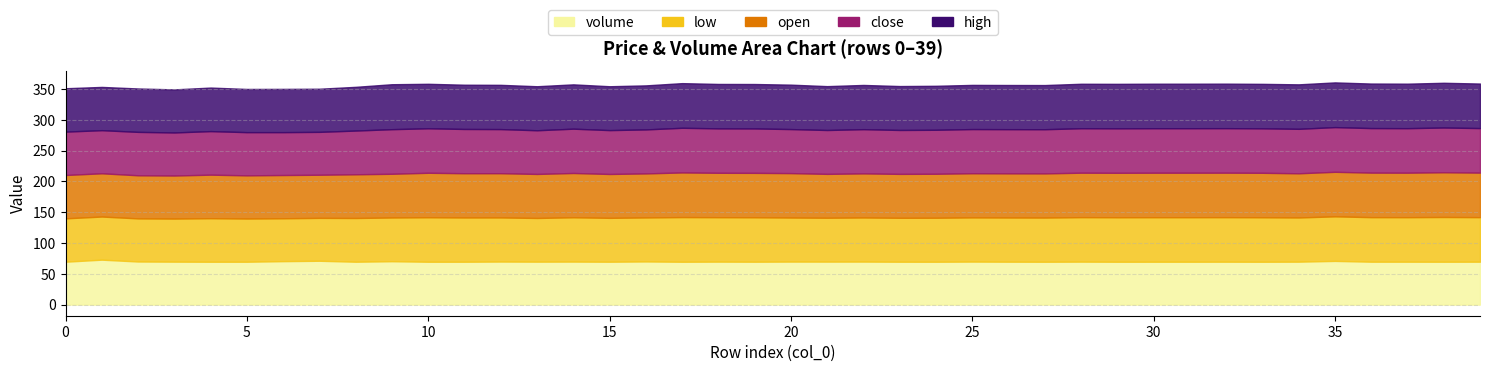

What is the sum of the high values at 38 and 2?

143.1